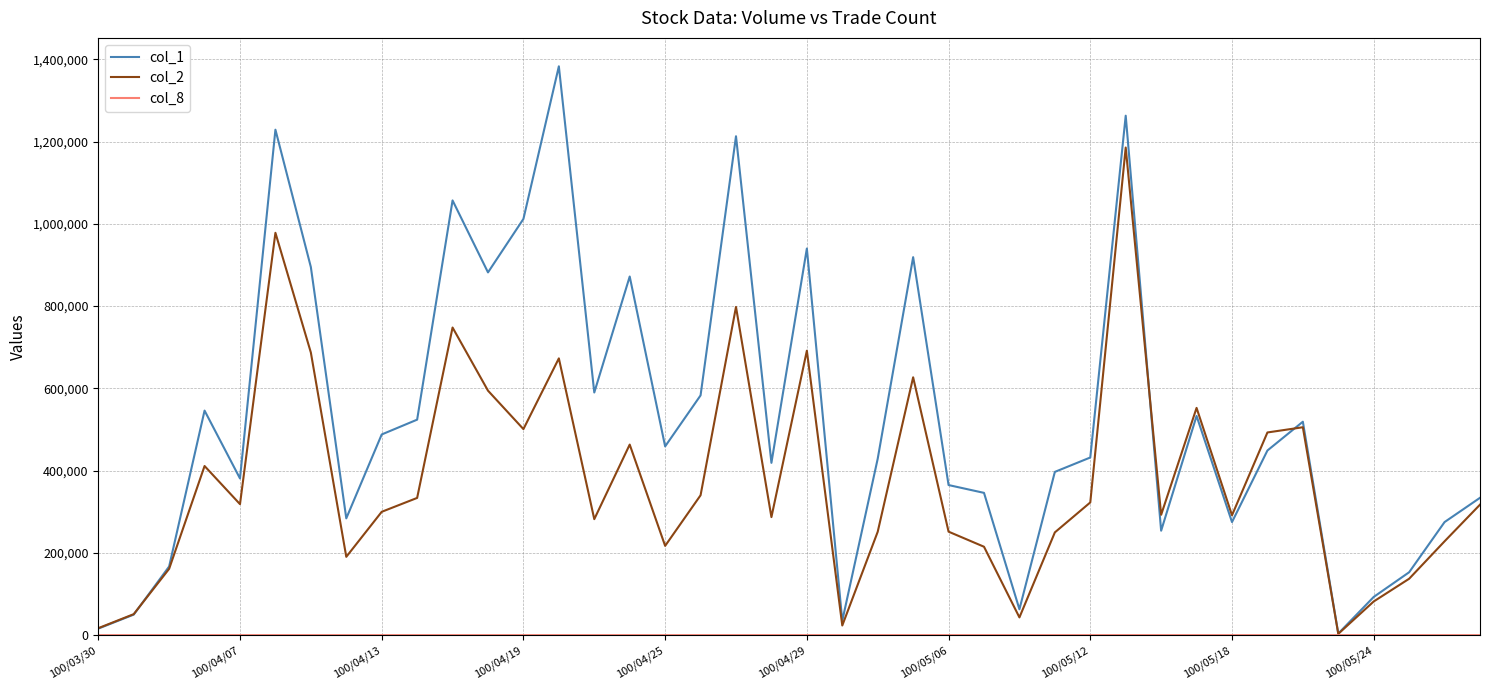

What is the greatest value displayed?

1383000